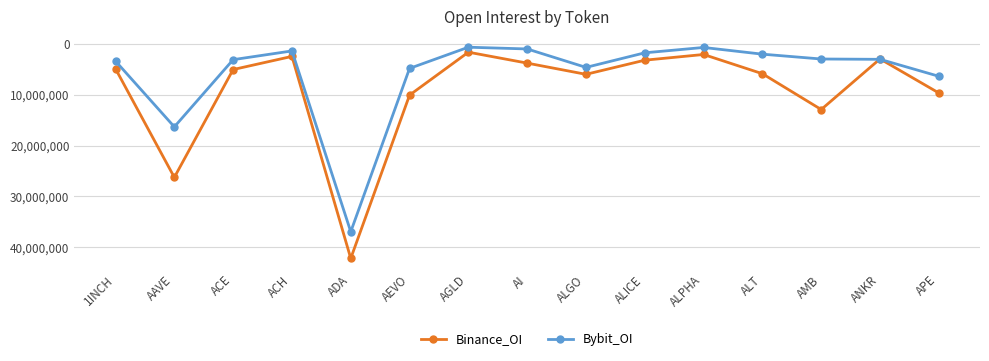

What is the value of the Bybit_OI point at the 10th from the left?

1749383